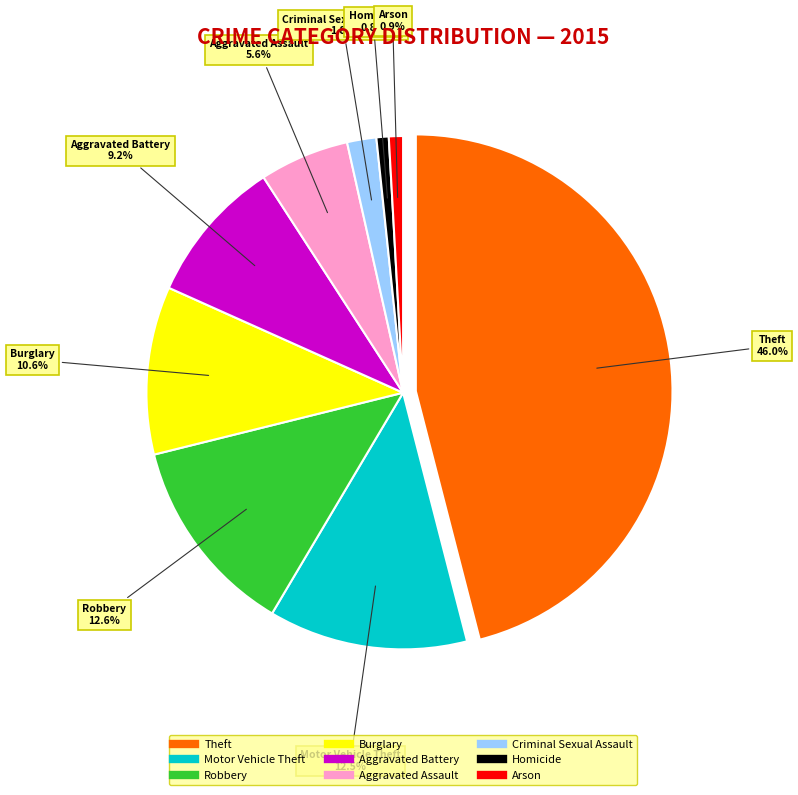

Which category has the smallest portion of the pie?

Homicide